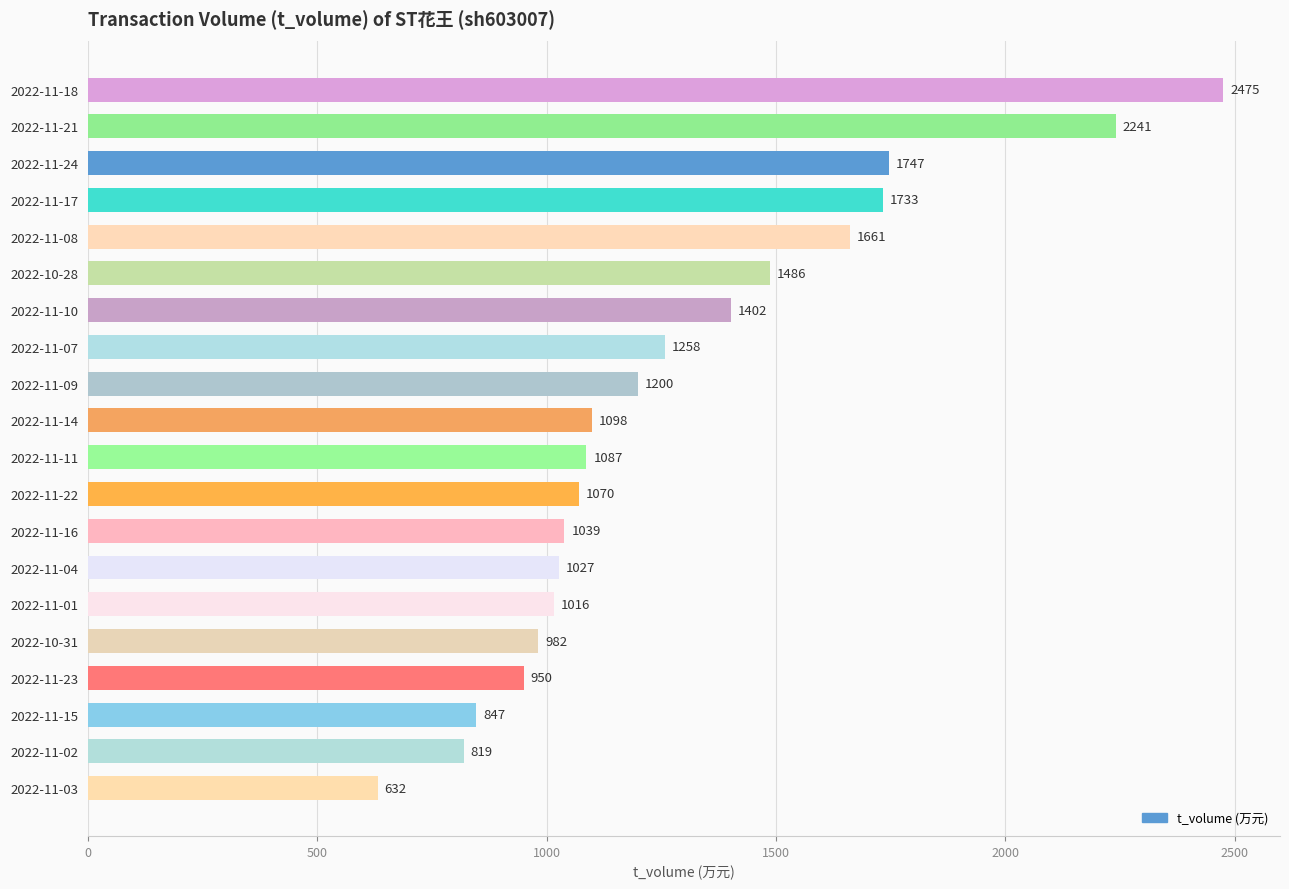

What is the sum of all values?

25770